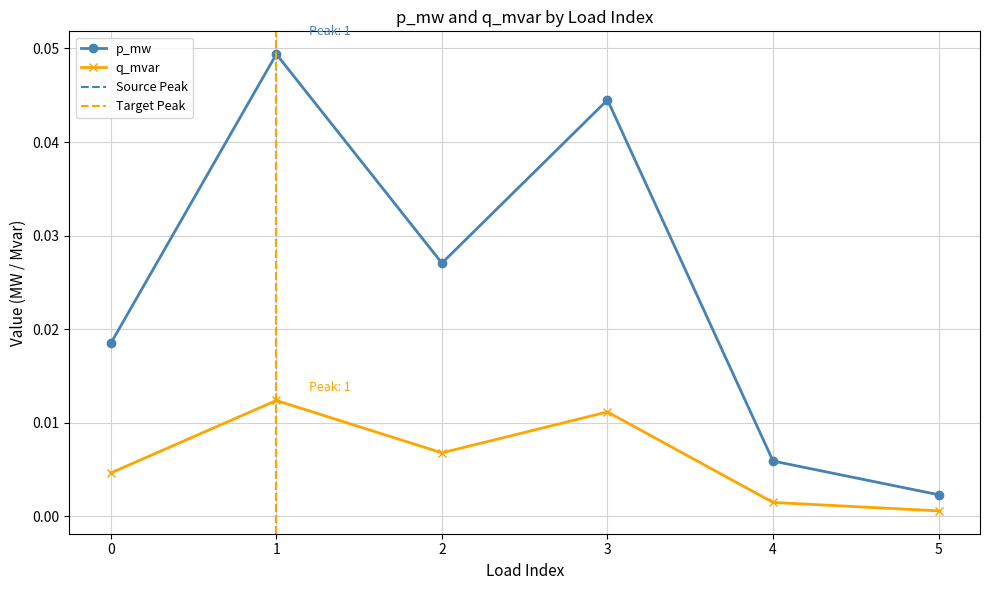

Does the chart have visible grid lines?

Yes